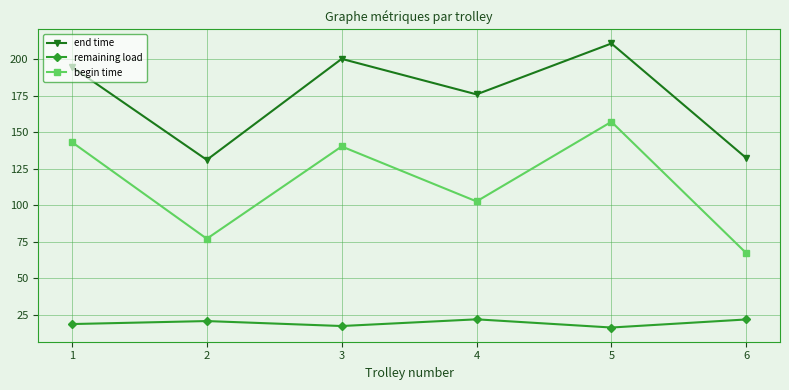

What is the maximum value shown in the chart?

210.9